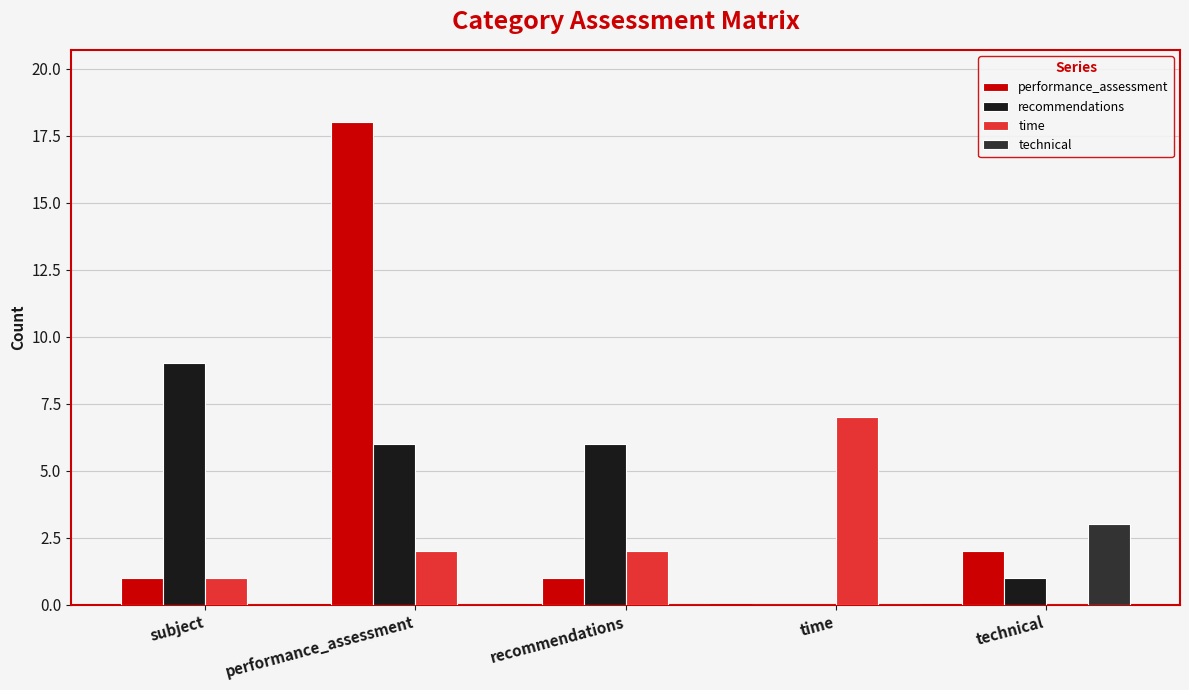

Which series changed the most between performance_assessment and technical?

performance_assessment